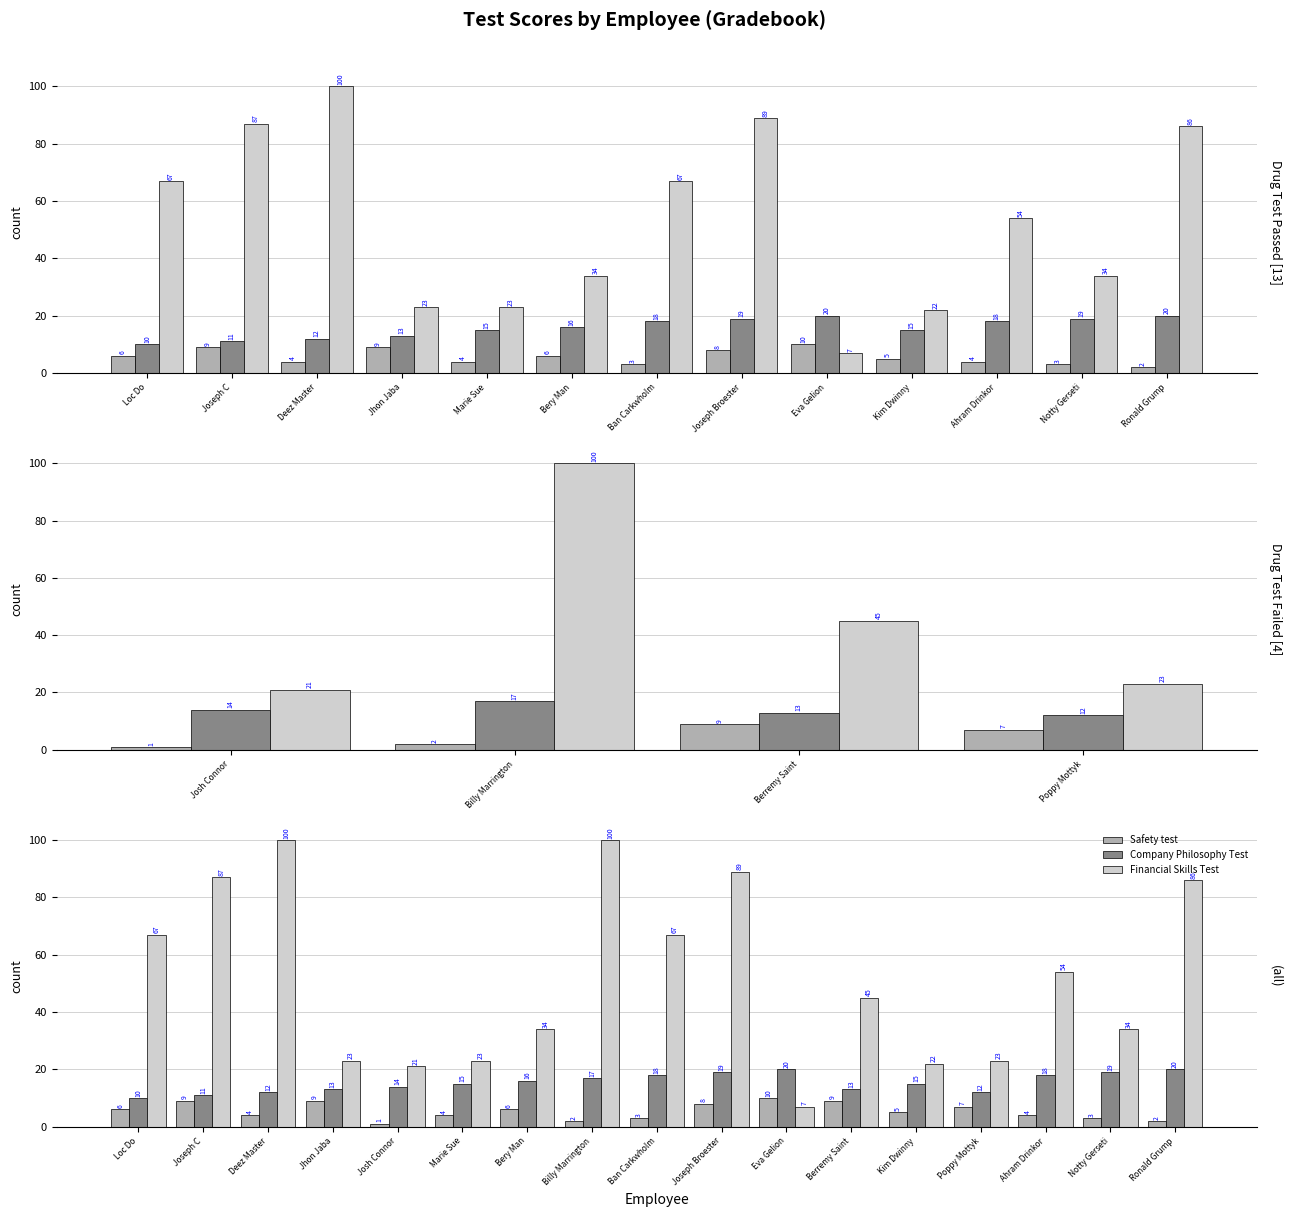

How many data points in Financial Skills Test are above 45?

8